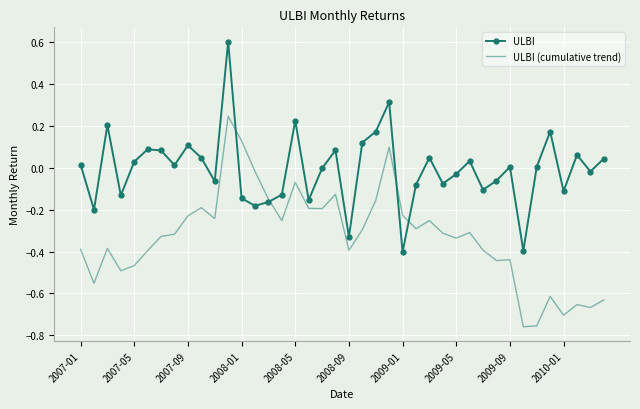

In ULBI, how many points are higher than both neighbors (excluding endpoints)?

12